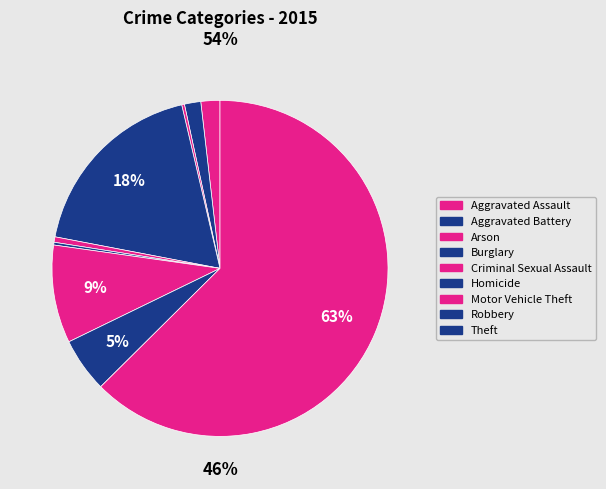

Which has a higher value, Robbery or Criminal Sexual Assault?

Robbery